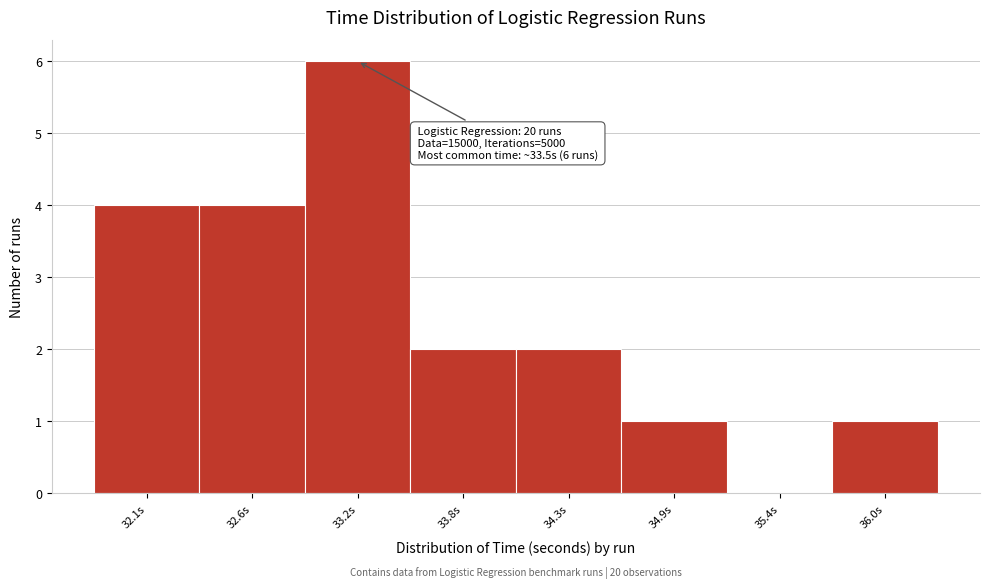

Reading left to right, transcribe all the data shown in this chart.

32.1s=4	32.6s=4	33.2s=6	33.8s=2	34.3s=2	34.9s=1	35.4s=0	36.0s=1